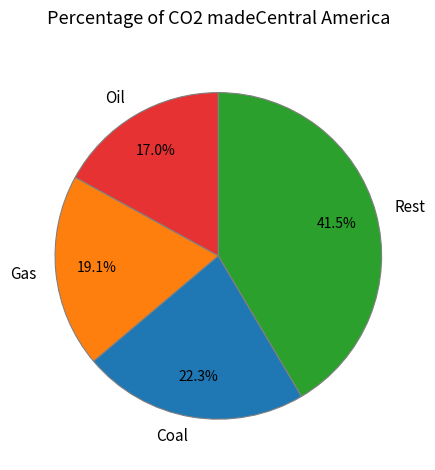

Is there a majority slice in this chart?

No